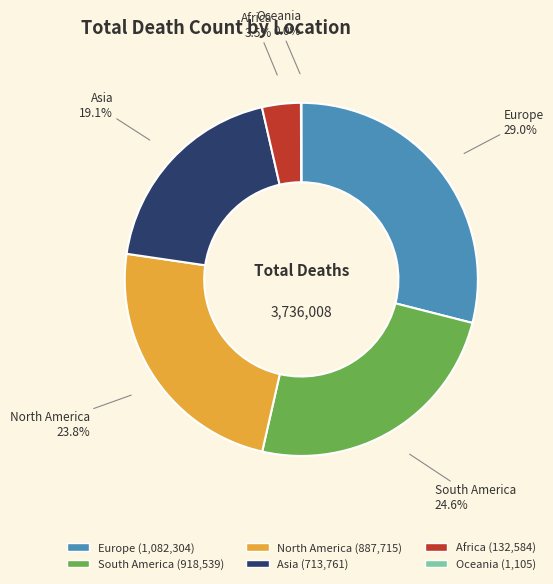

Is there any slice that represents more than half of the pie?

No